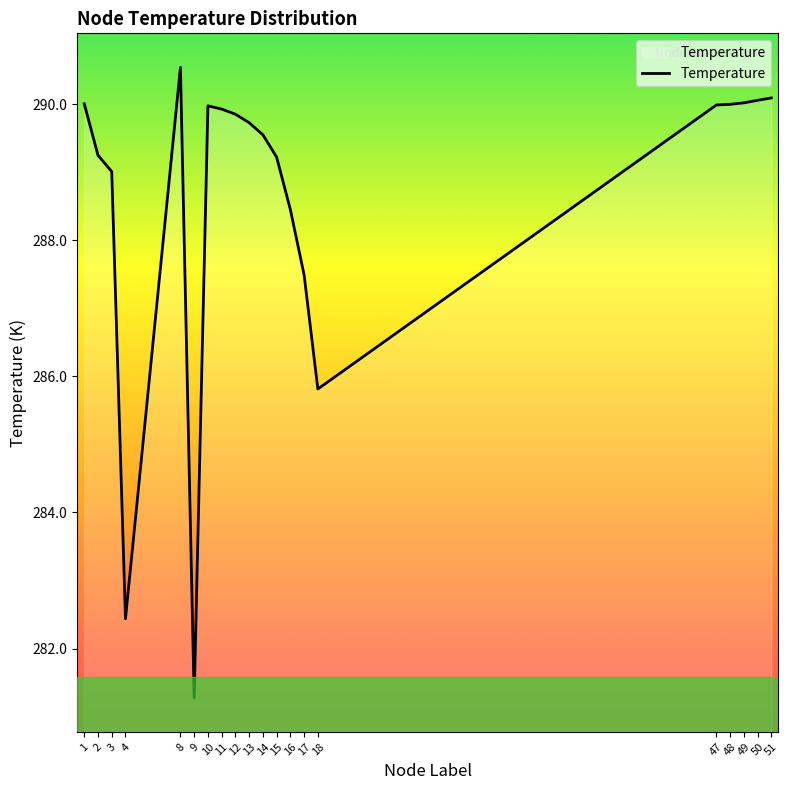

Is it true that the value at 8 is 58.6?

False